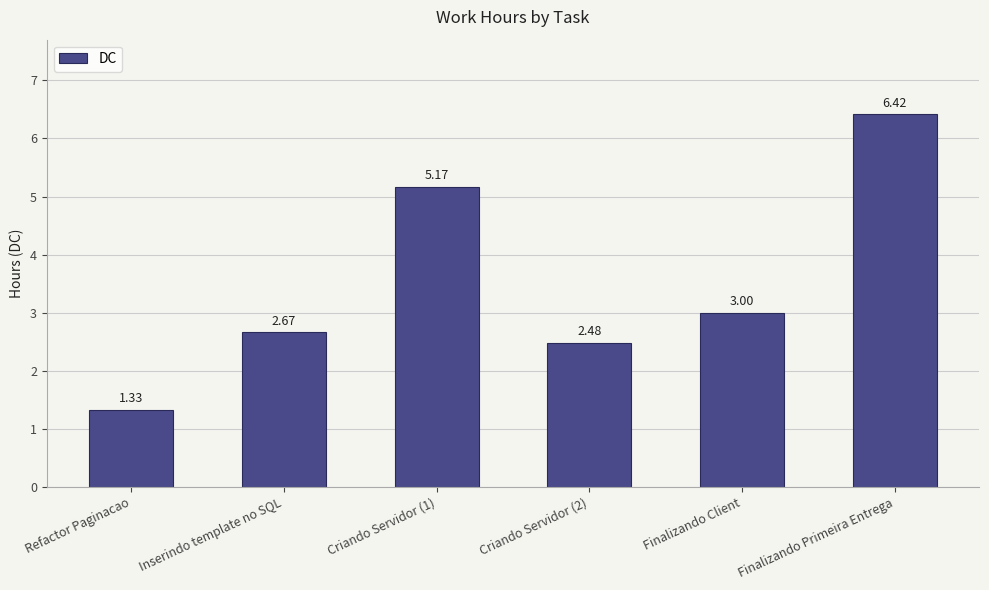

The value at Criando Servidor (1) is 3.5. True or false?

False